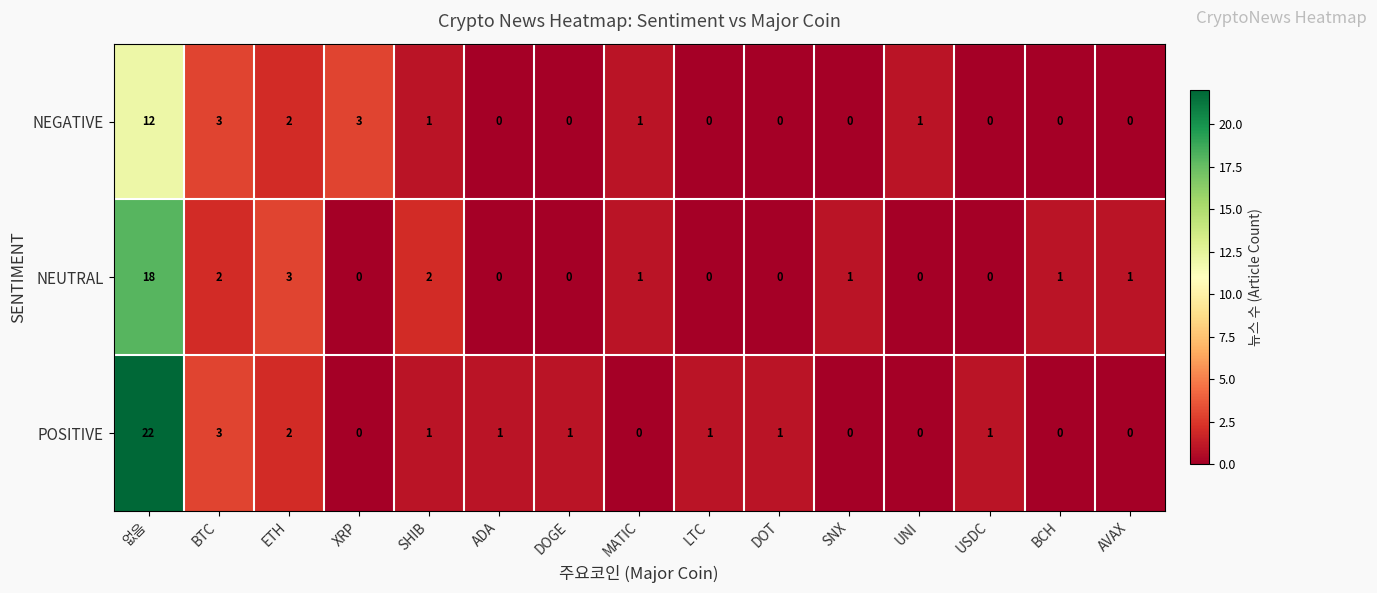

True or false: NEUTRAL has a value of 0 at UNI.

True